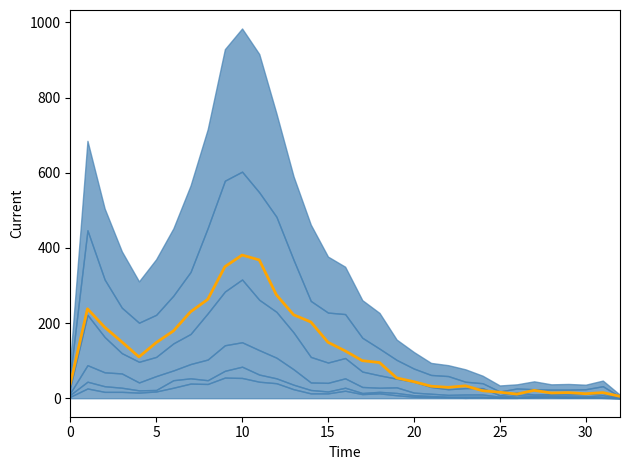

What is the label of the 24th point from the left?

23